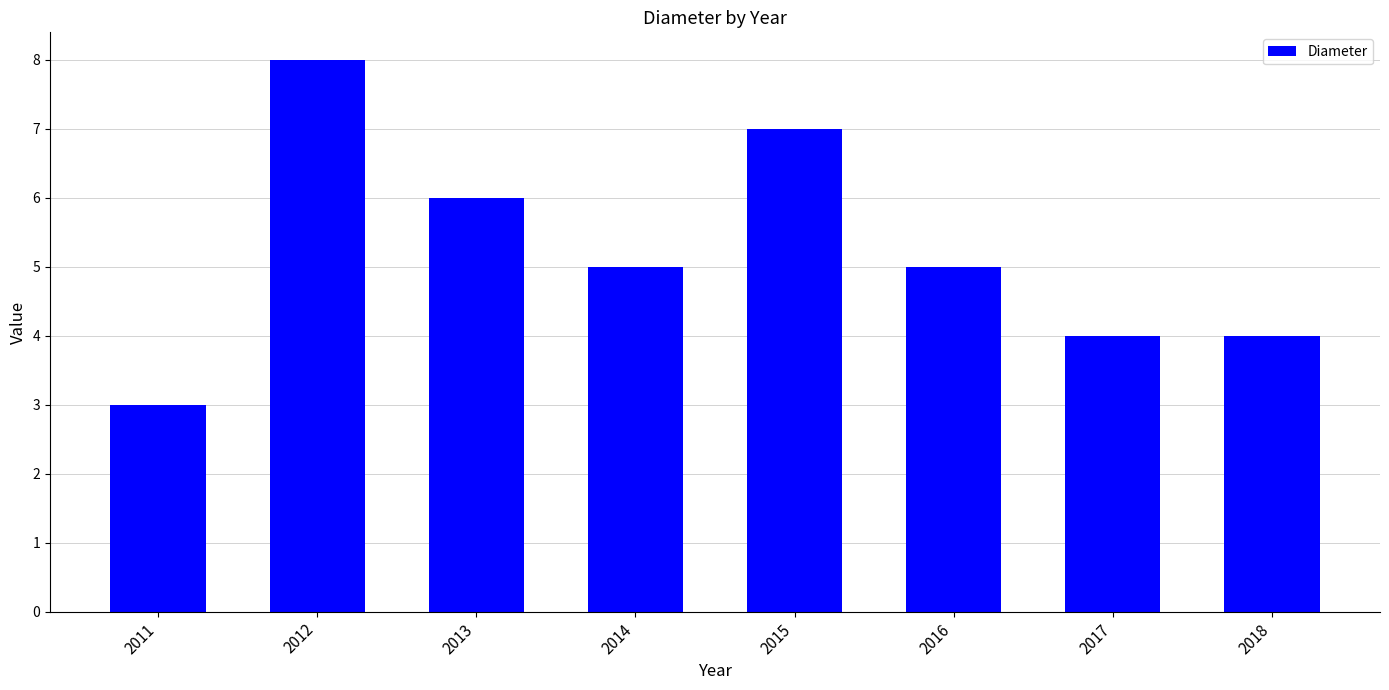

What is the average value?

5